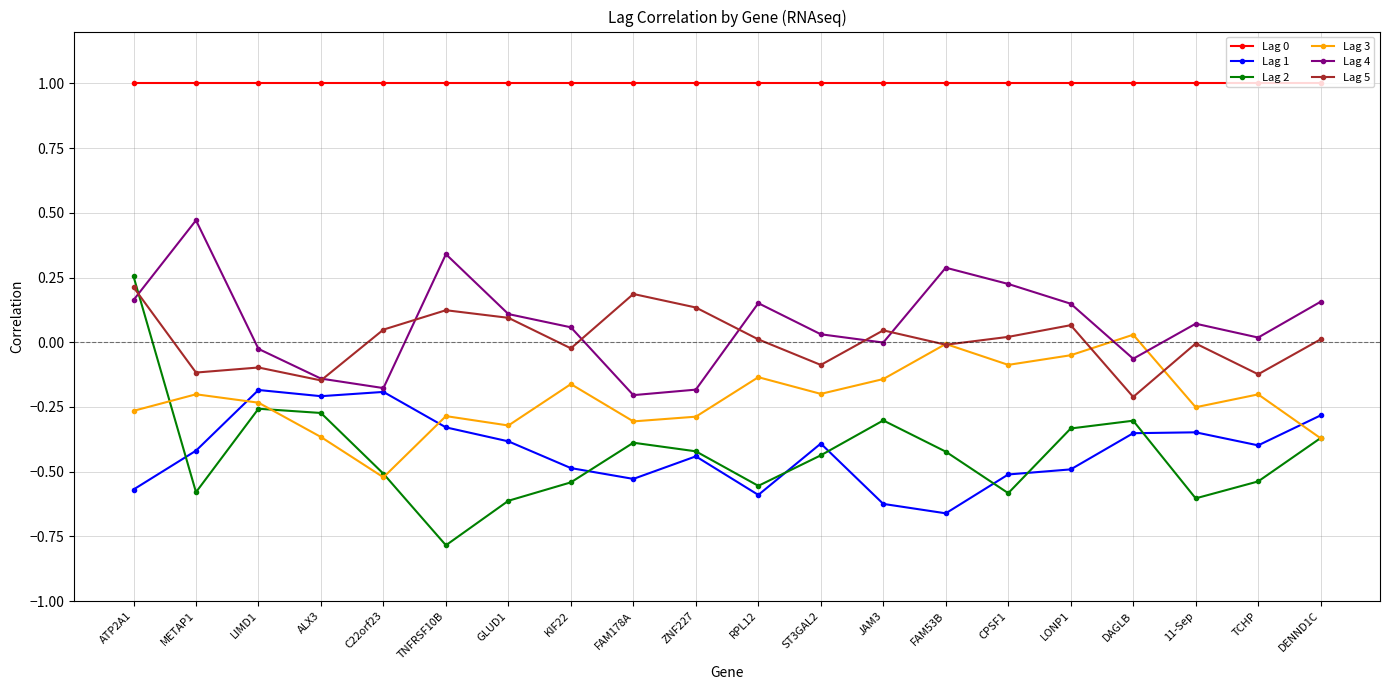

After their last crossing, which series has the higher values: Lag 2 or Lag 1?

Lag 1